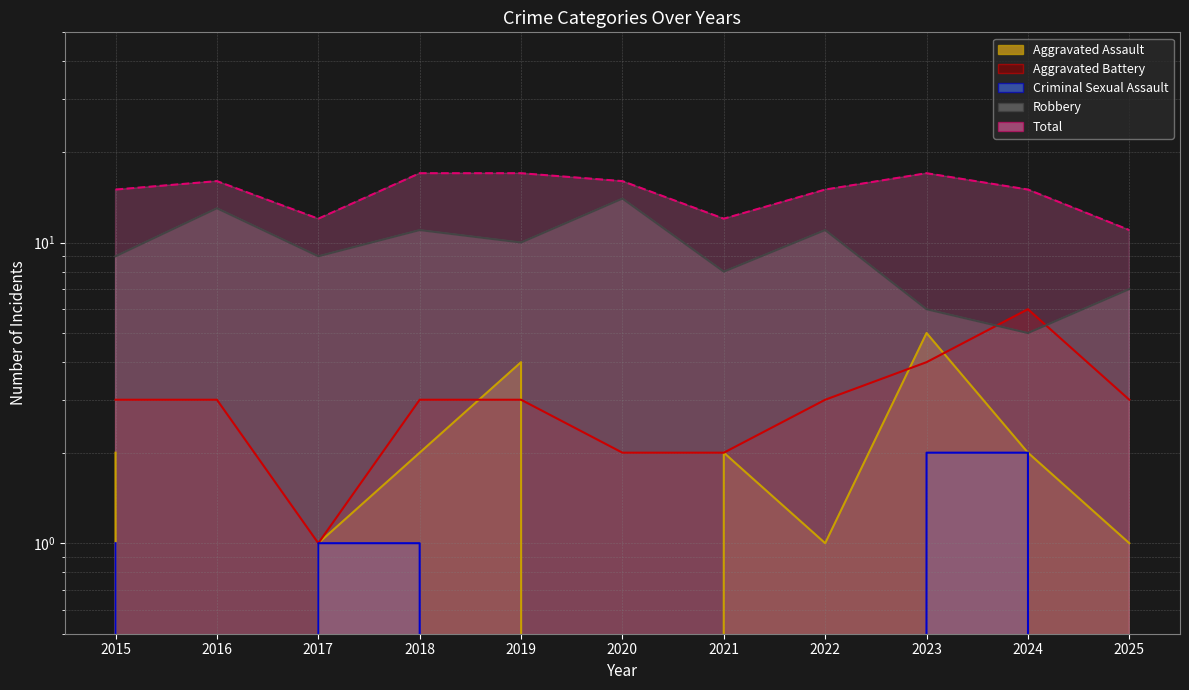

What is the approximate value of Robbery at 2024?

5